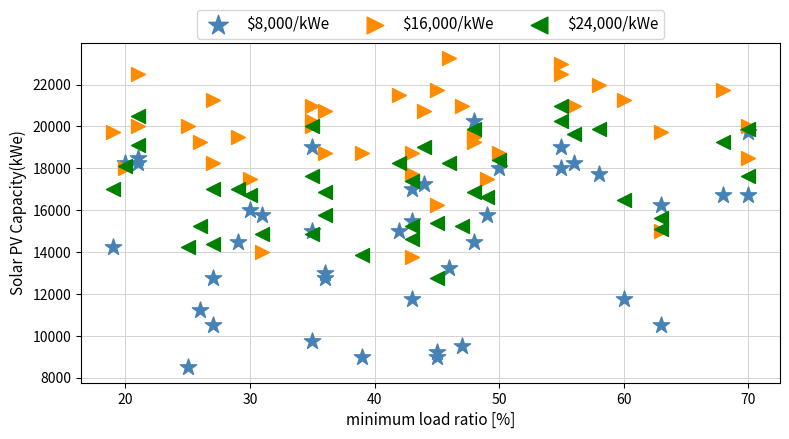

Which series has the largest Y range (max minus min)?

$8,000/kWe